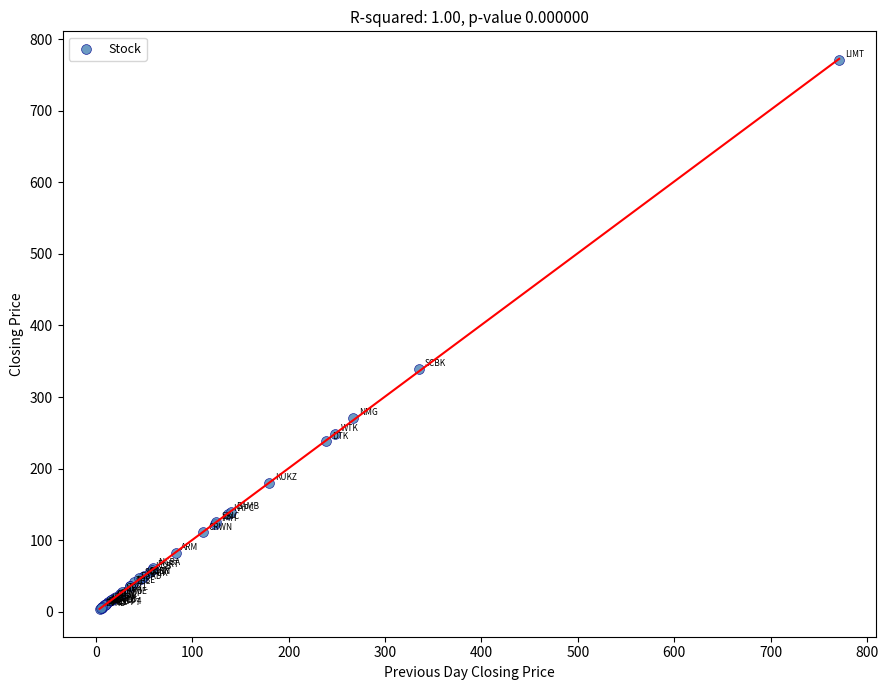

What Y value in the scatter plot is closest to 387?

339.5